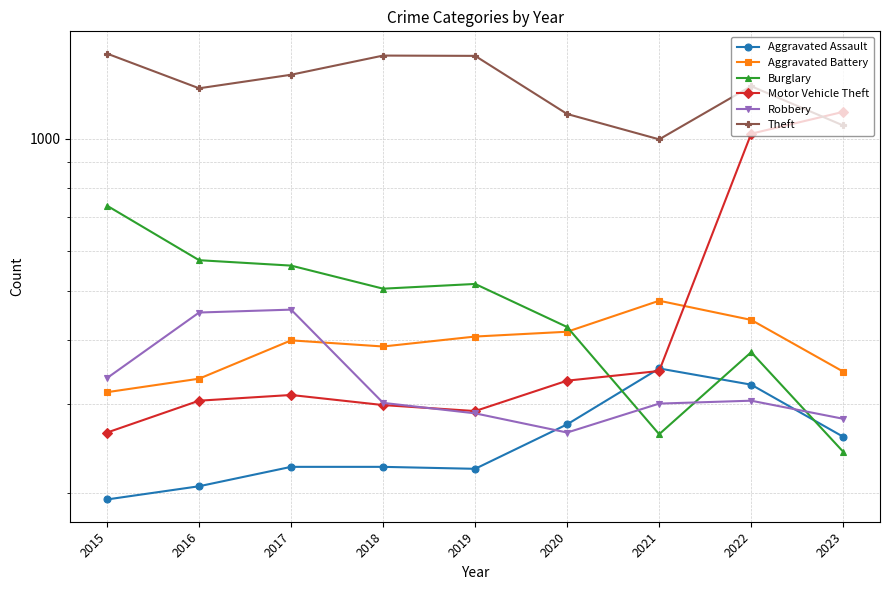

How many lines are shown in the chart?

6